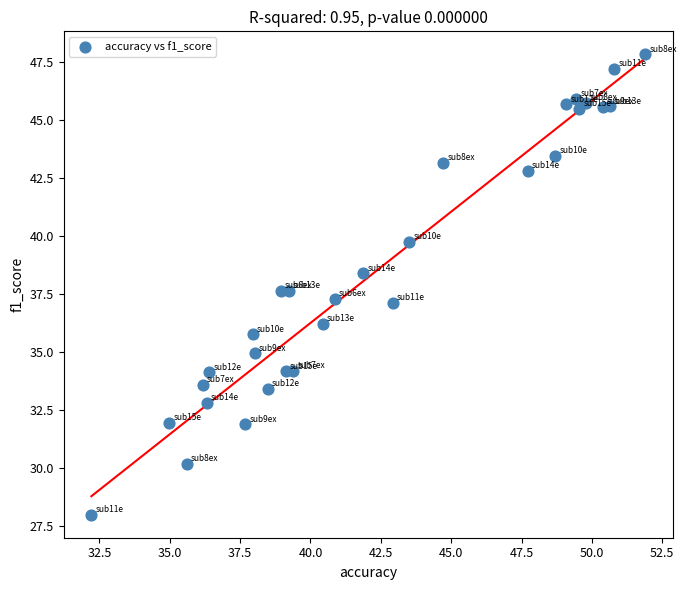

What is the range of X values (max minus min)?

19.7